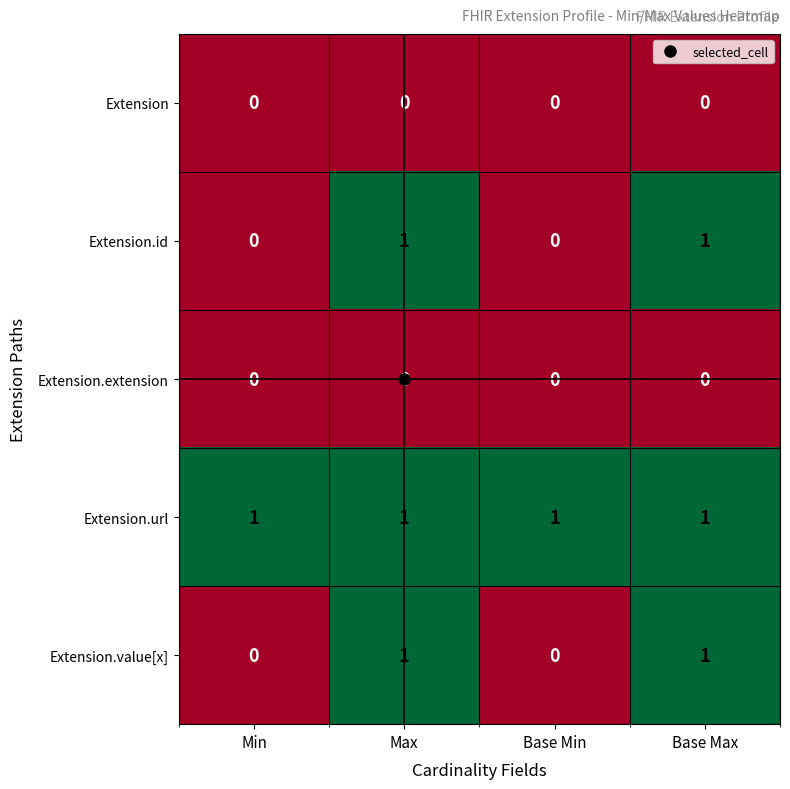

What is the greatest value displayed?

1